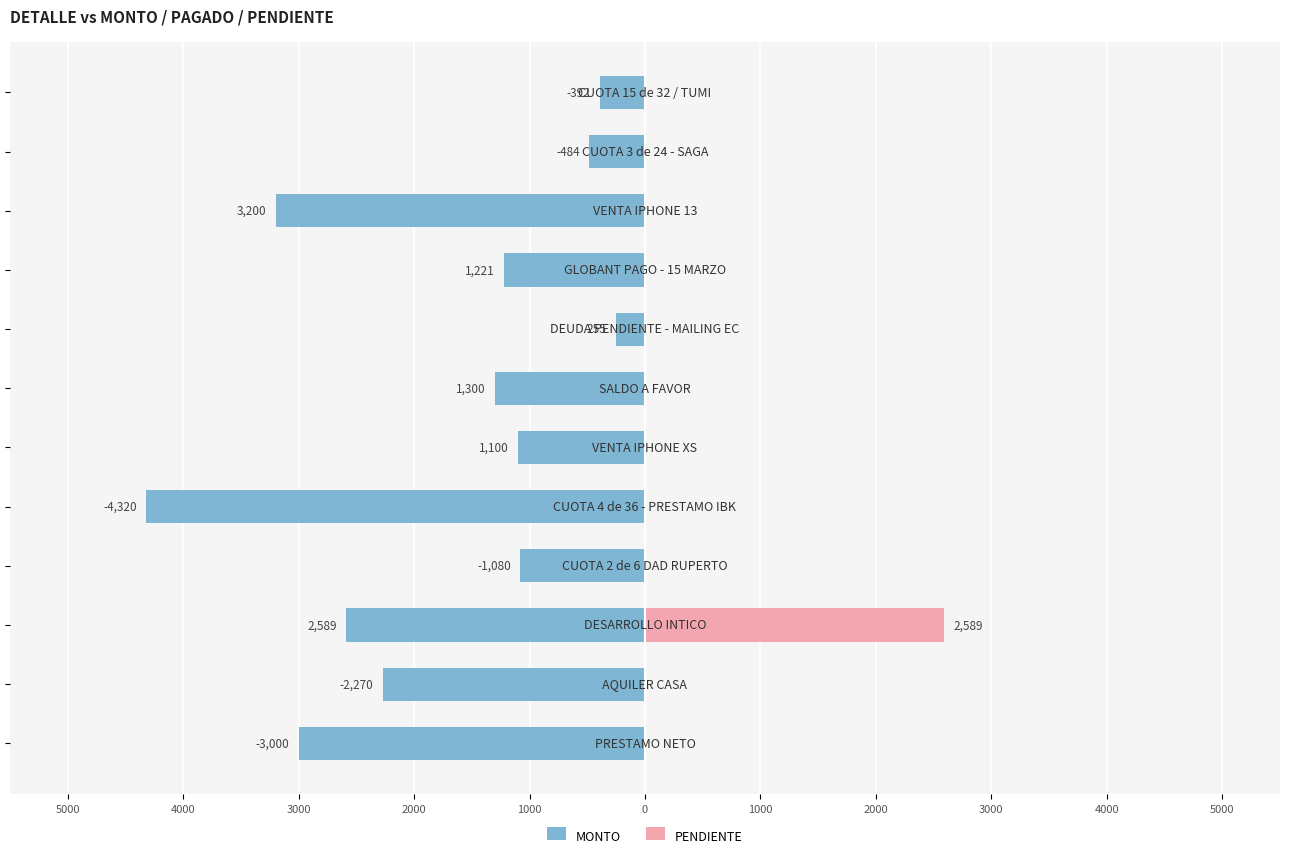

What is the difference between the MONTO values at 3000 and 0?

1489.3